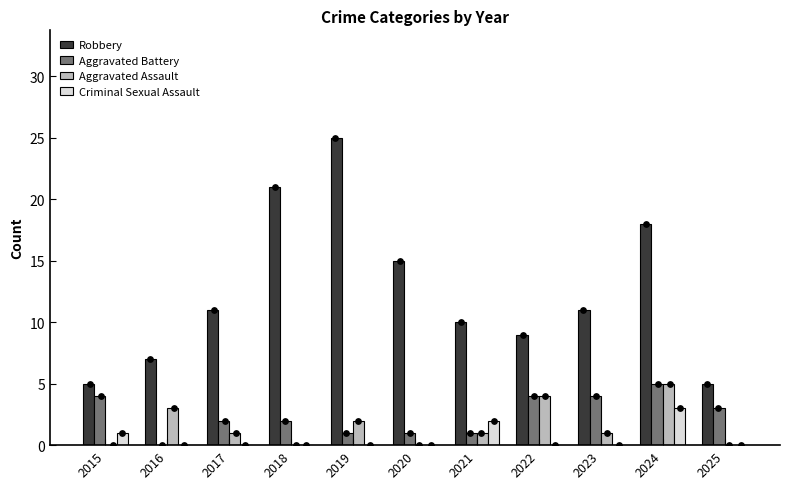

Which series reaches the maximum Y coordinate?

Robbery